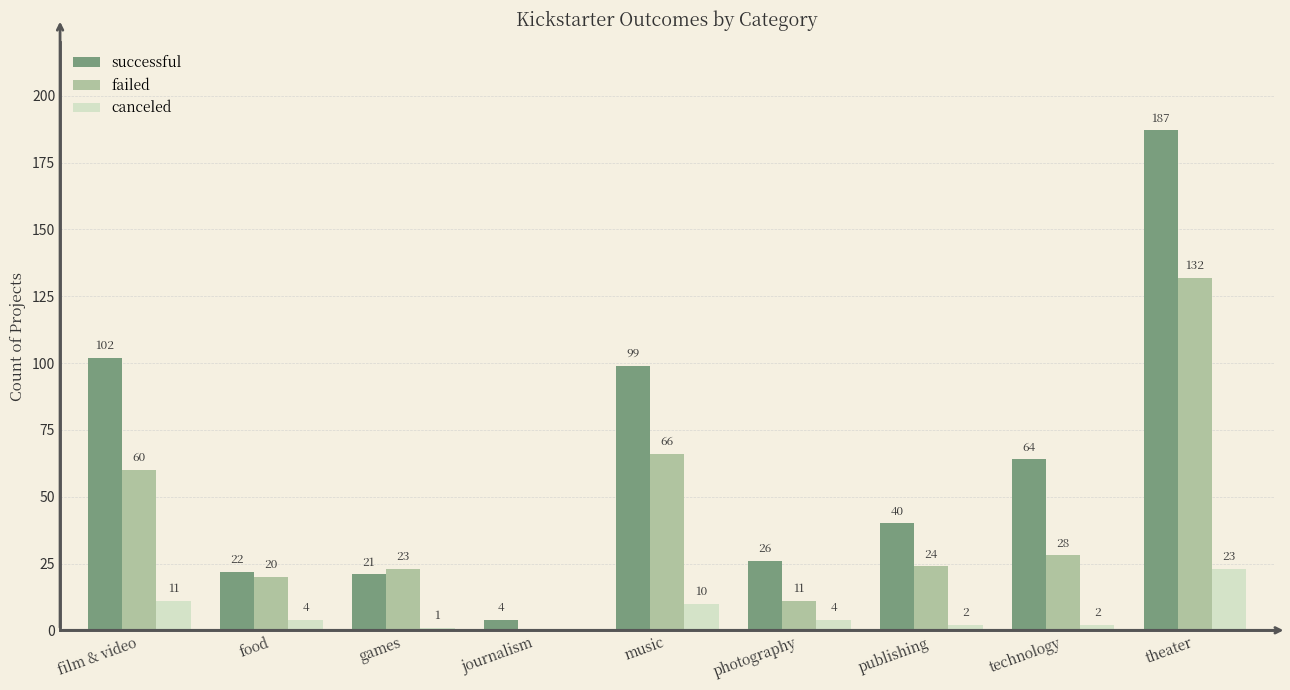

Where is failed nearest to the value 66?

music